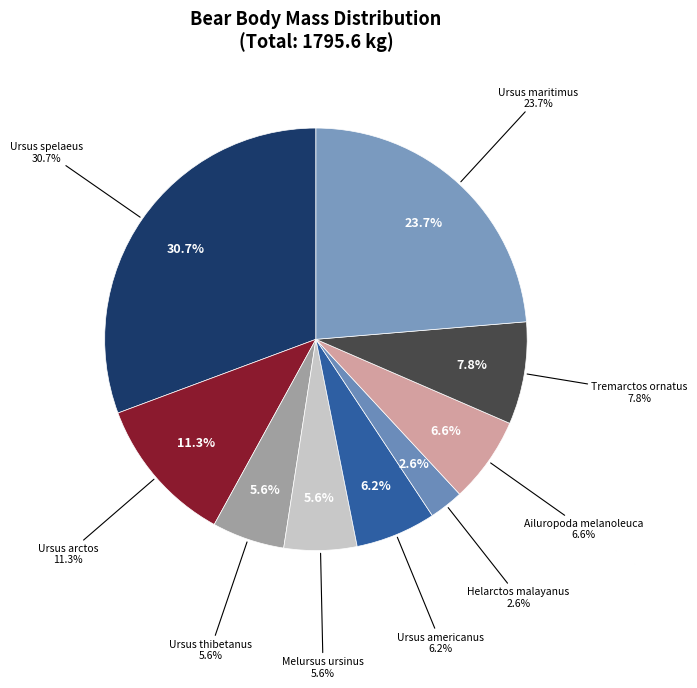

Rank the categories by value from highest to lowest.

Ursus spelaeus, Ursus maritimus, Ursus arctos, Tremarctos ornatus, Ailuropoda melanoleuca, Ursus americanus, Melursus ursinus, Ursus thibetanus, Helarctos malayanus